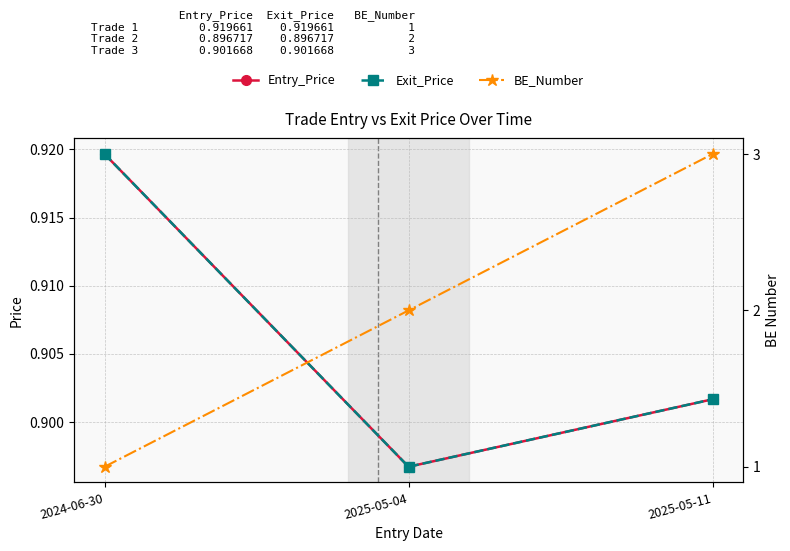

What is the sum of the BE_Number values at 2024-06-30 and 2025-05-11?

4.0